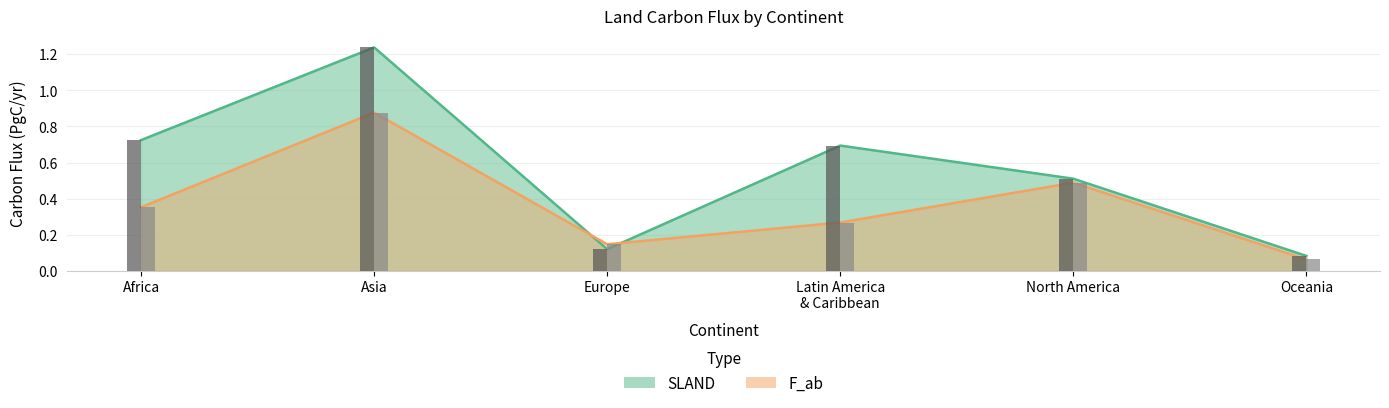

True or false: SLAND has a value of 1.1 at Latin America
& Caribbean.

False